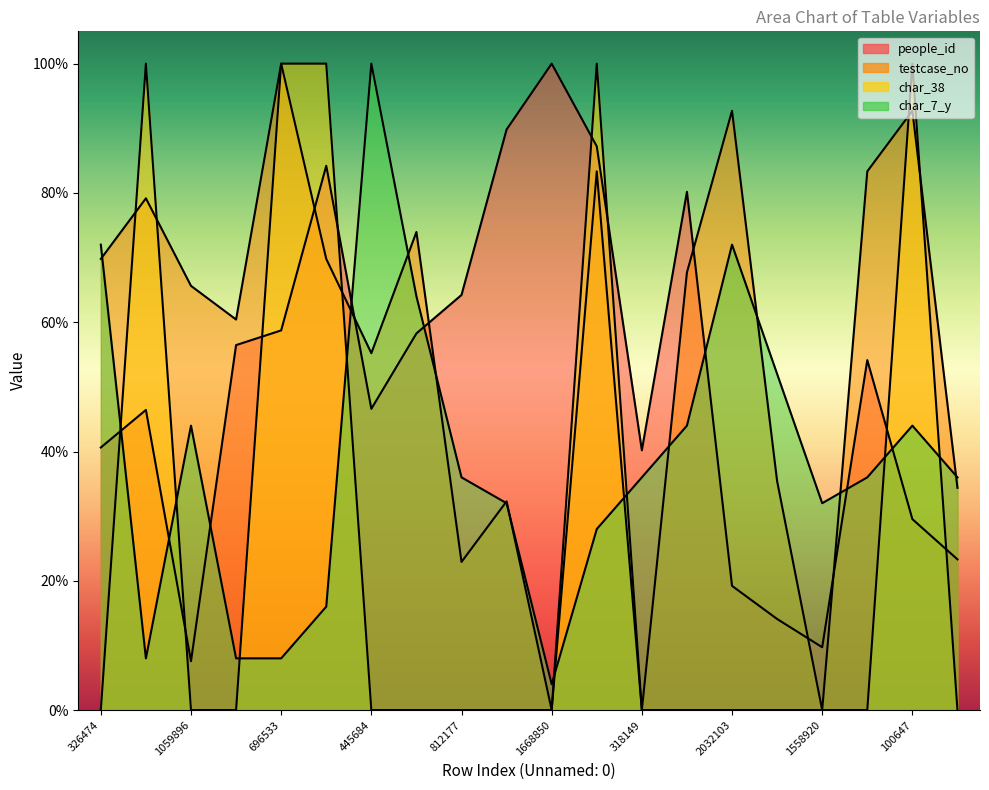

What position from the left is 318149?

13